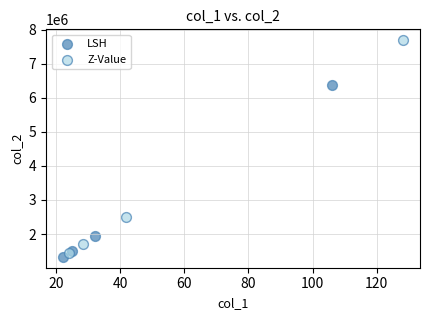

Which series reaches the maximum Y coordinate?

Z-Value